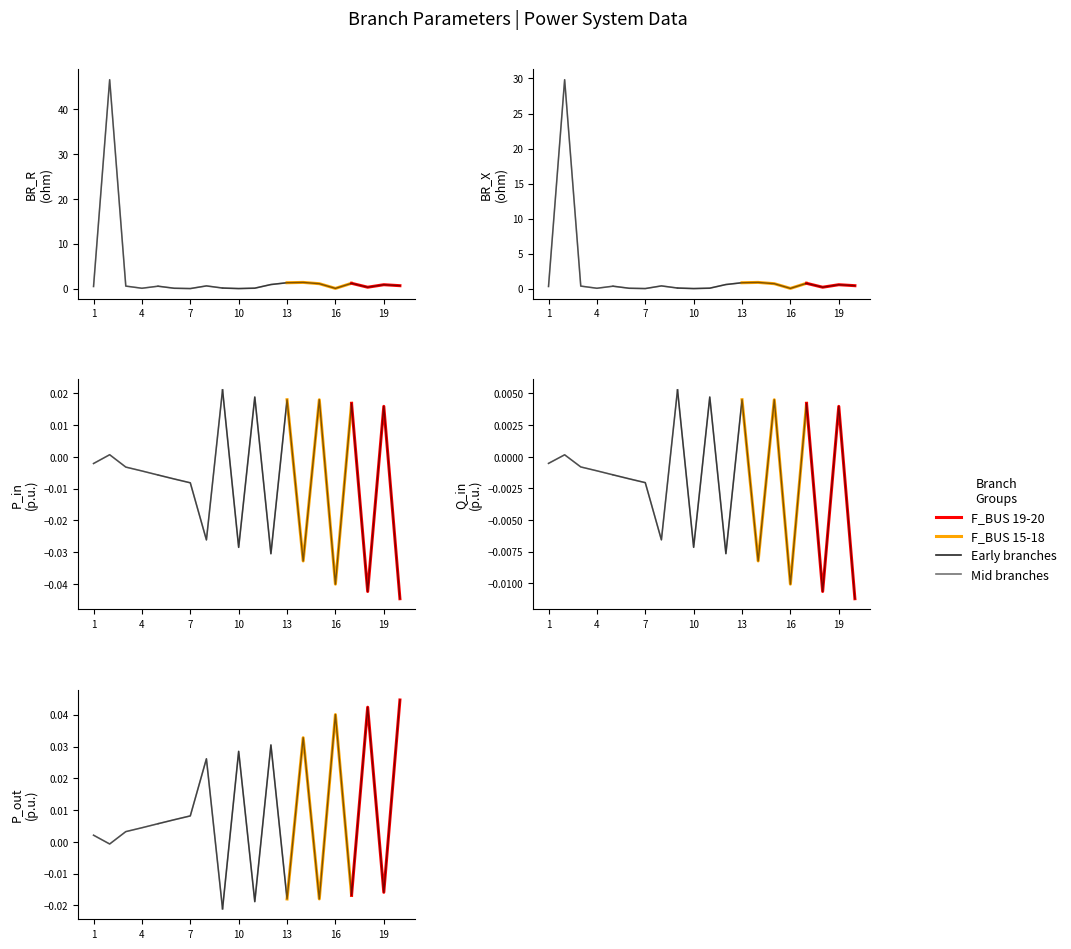

Which label corresponds to the smallest value in the chart?

20